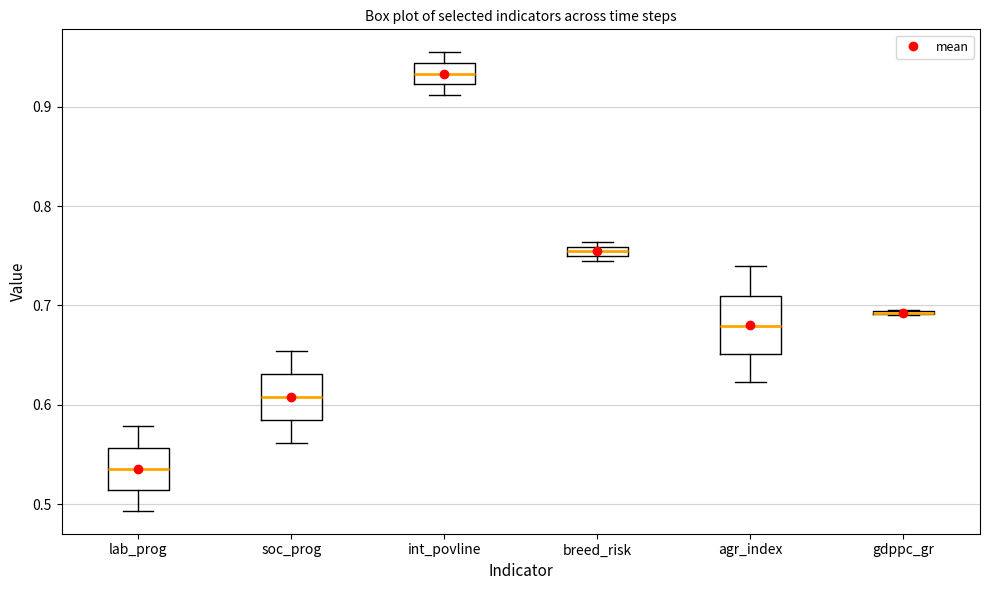

Comparing the boxes themselves (not the whiskers), which one is the tallest?

agr_index